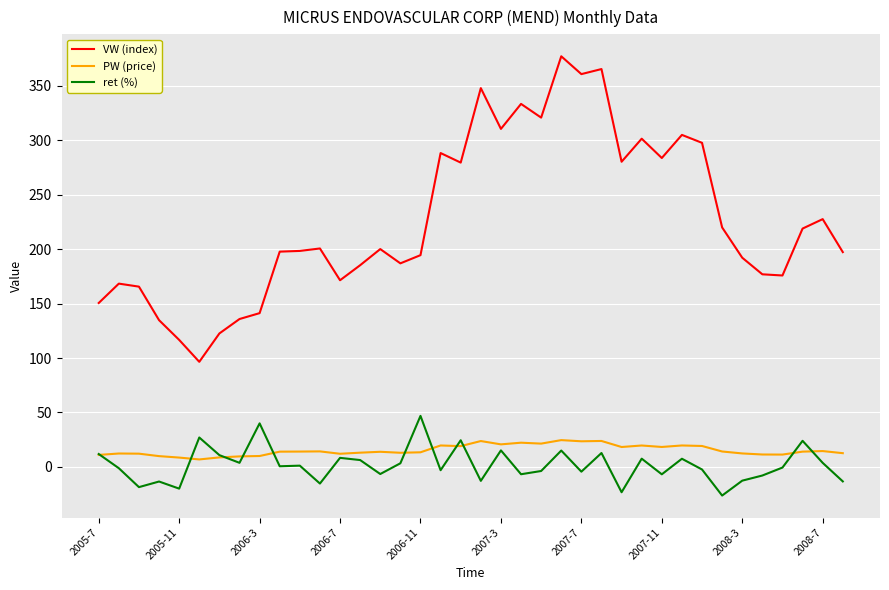

Which series has the largest range (max minus min)?

VW (index)